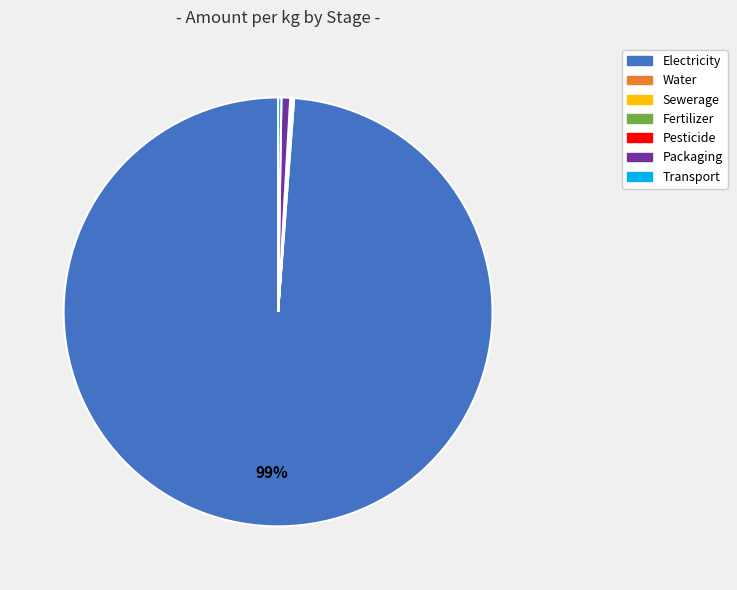

Which slice is the largest?

Electricity